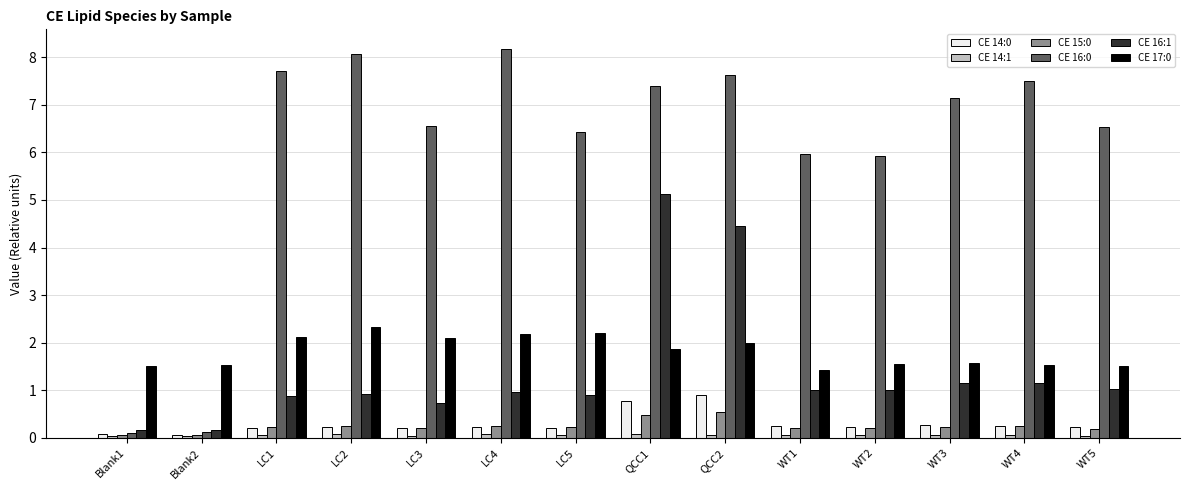

The CE 16:1 series shows 1.2 at LC1. True or false?

False